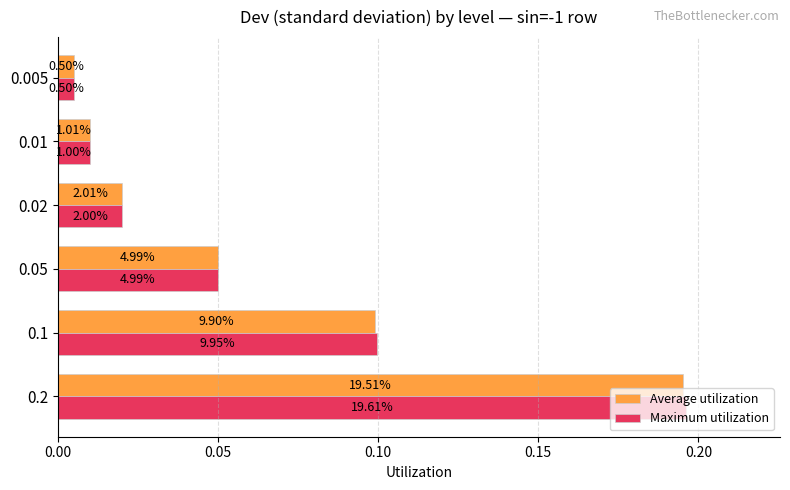

List the series in order of their overall mean, highest first.

Maximum utilization, Average utilization